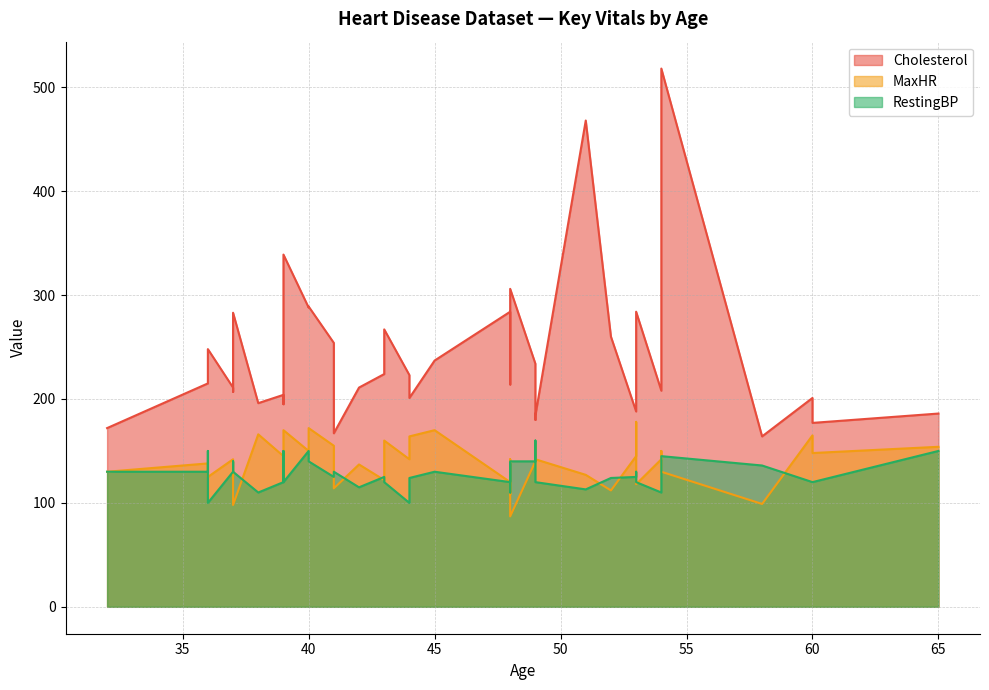

What is the total value across all series at 45?

537